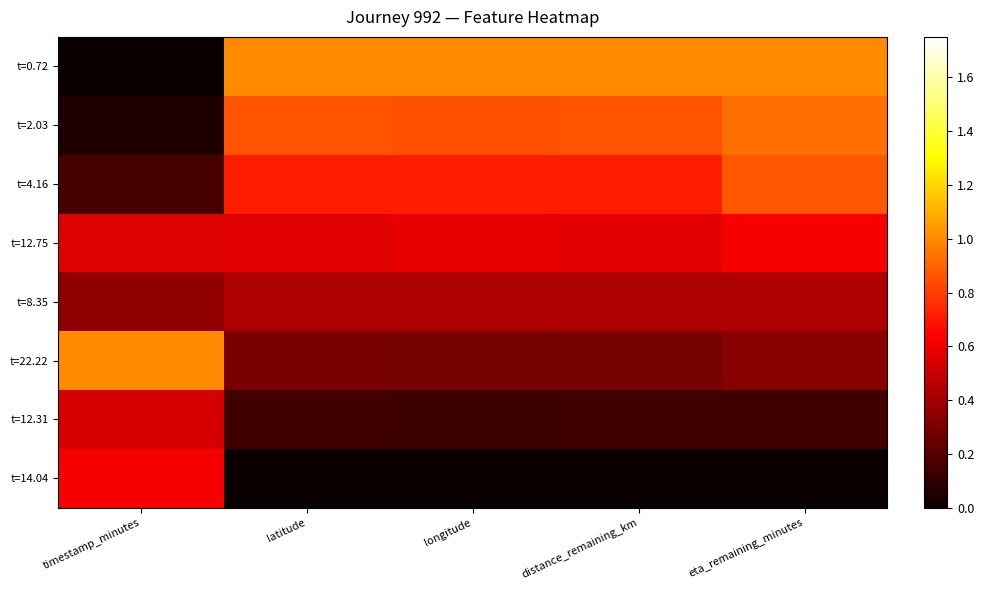

At which category is the sum across all series the highest?

eta_remaining_minutes